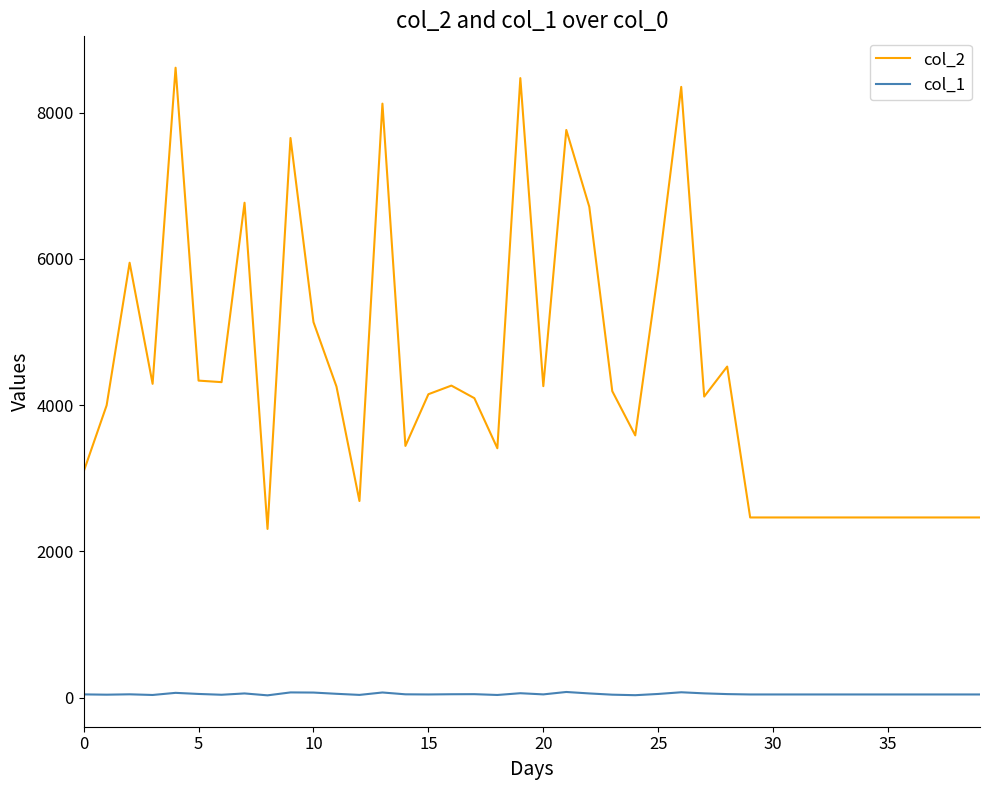

Which series has the widest spread of values?

col_2